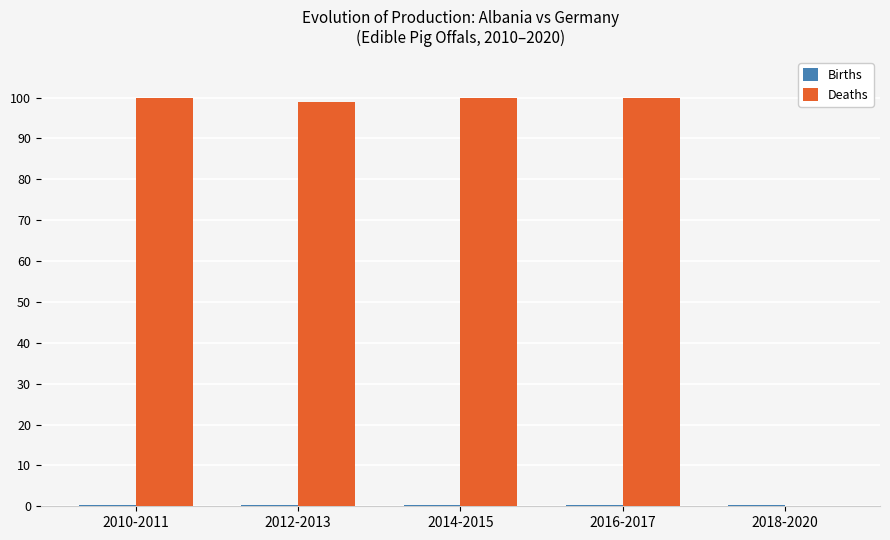

Which series changed the most between 2014-2015 and 2018-2020?

Deaths